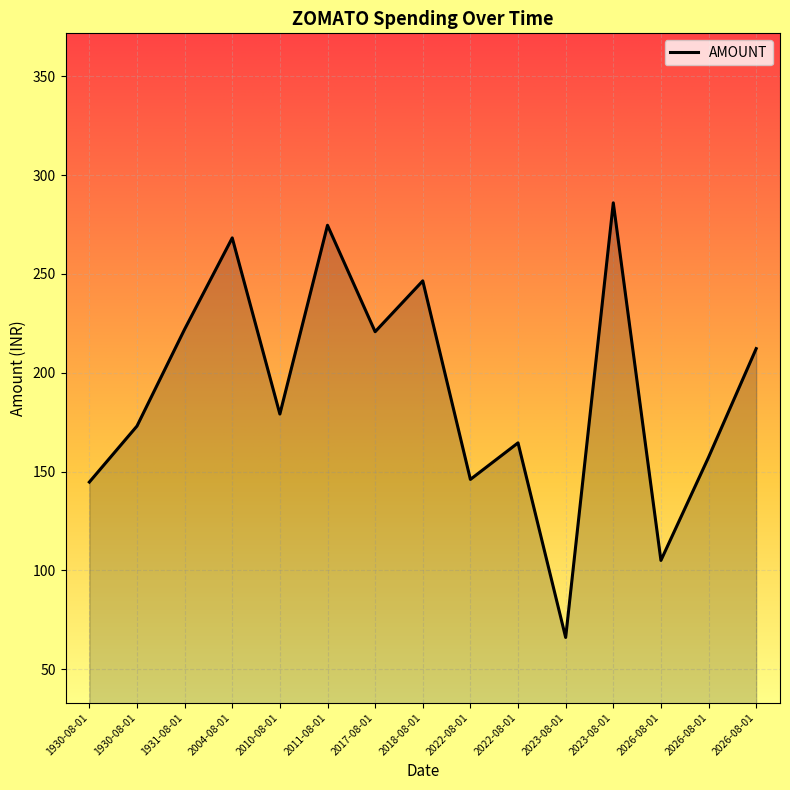

List the labels in order of value, smallest first.

2023-08-01, 2026-08-01, 1930-08-01, 2022-08-01, 2026-08-01, 2022-08-01, 1930-08-01, 2010-08-01, 2026-08-01, 2017-08-01, 1931-08-01, 2018-08-01, 2004-08-01, 2011-08-01, 2023-08-01